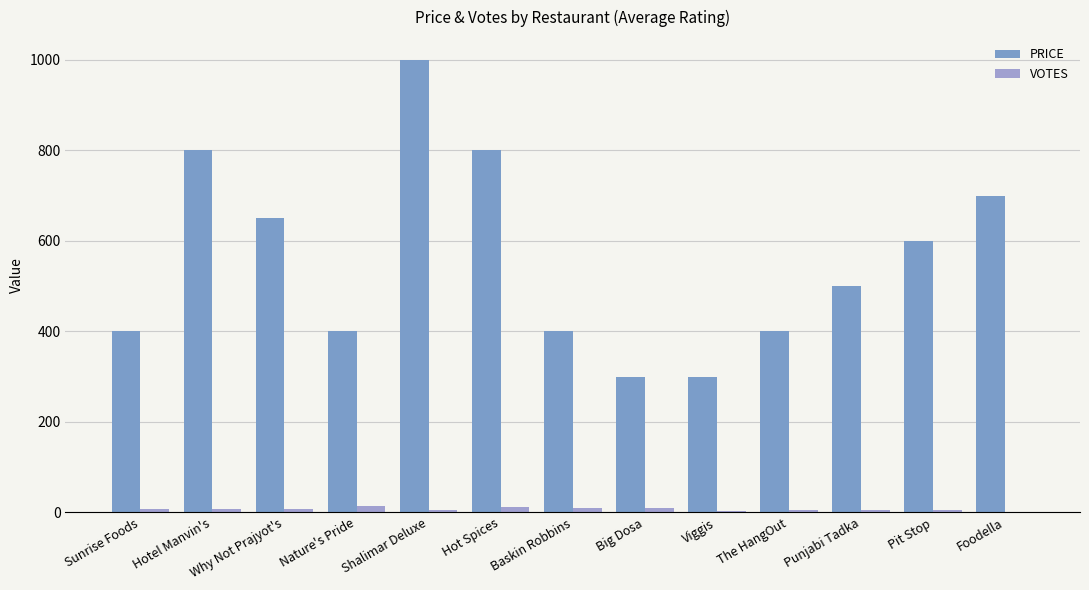

Rank the series by their maximum value, from highest to lowest.

PRICE, VOTES